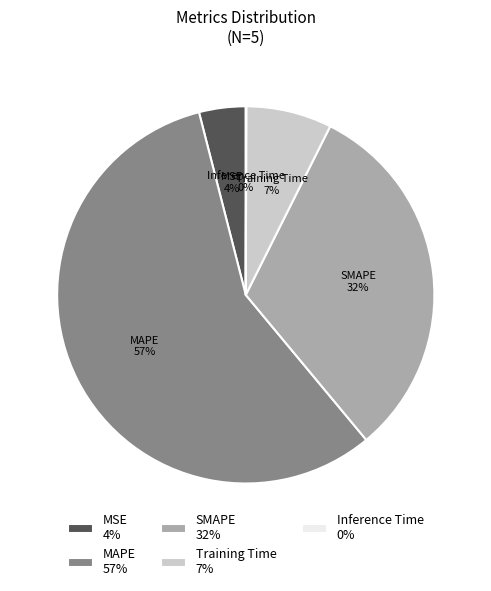

Is there any slice that represents more than half of the pie?

Yes